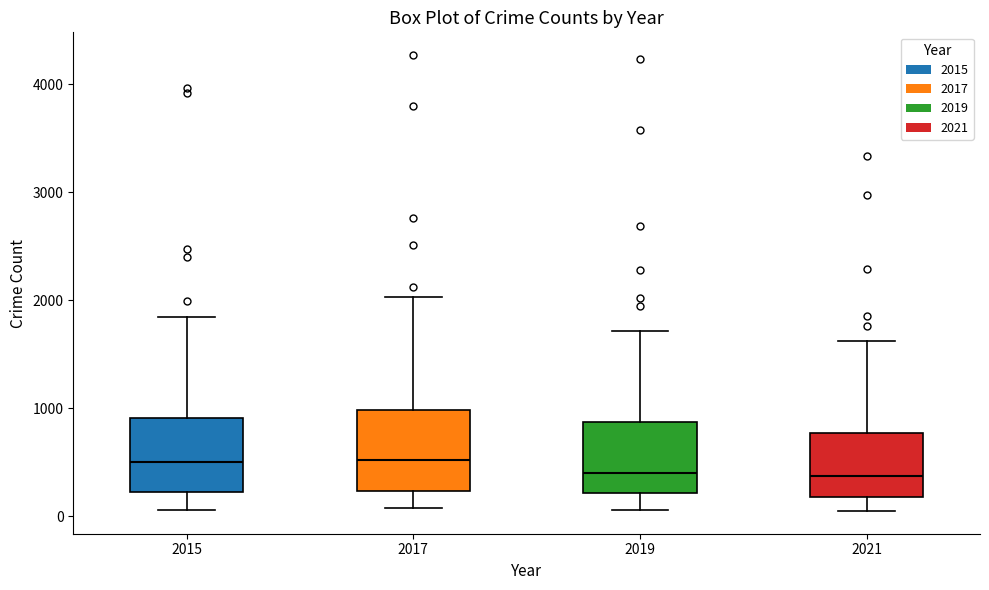

Reading left to right, transcribe this box plot: for each box, give where its median line is, the range the box spans, and where its two whiskers end, as read against the y-axis. The values are not printed on the chart, so give them approximately, as read against the axis.

2015: median 500, box 200 to 900, whiskers 100 to 1800
2017: median 500, box 200 to 1000, whiskers 100 to 2000
2019: median 400, box 200 to 900, whiskers 100 to 1700
2021: median 400, box 200 to 800, whiskers 0 to 1600